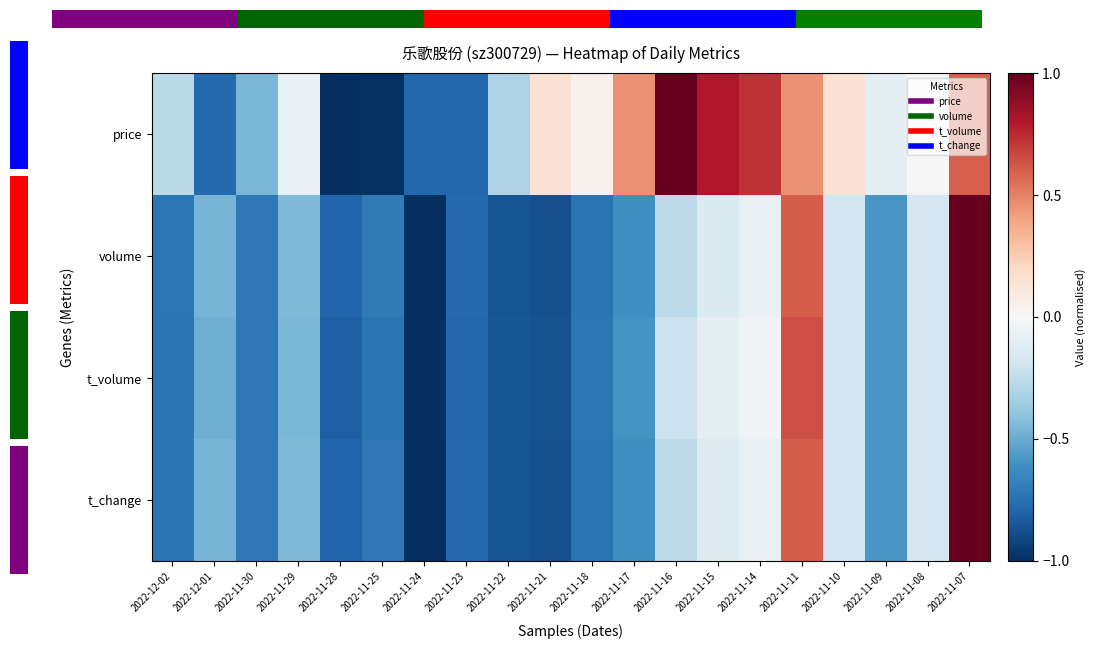

Count the number of categories in the chart.

20